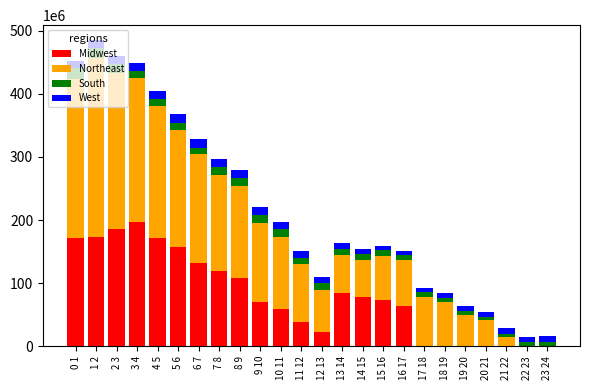

Does the chart contain stacked bars?

Yes